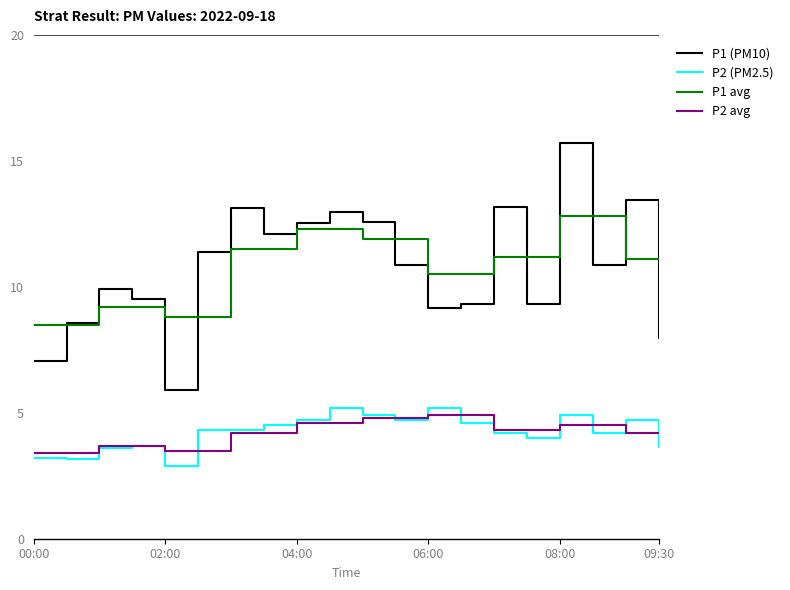

Which series has the largest range (max minus min)?

P1 (PM10)